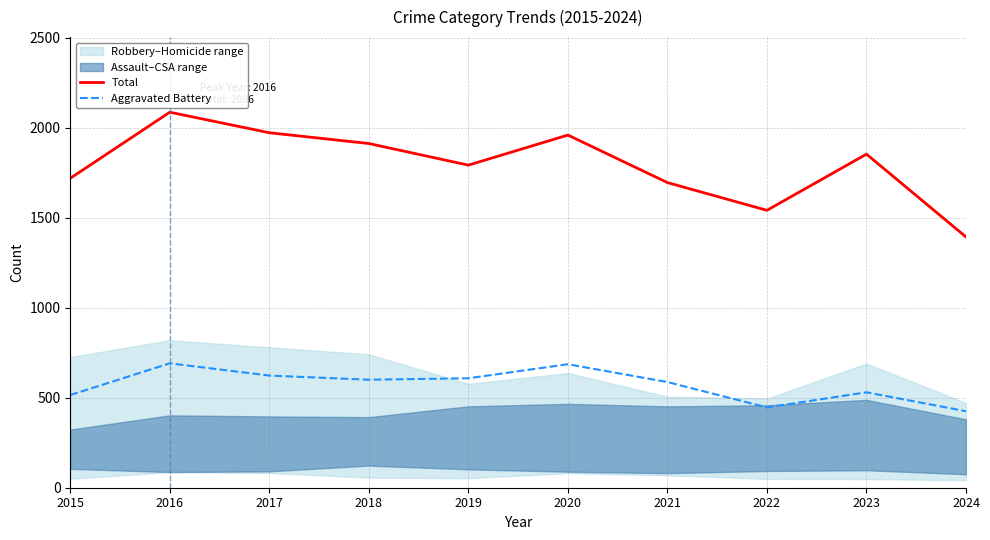

What is the difference between the highest and lowest values at 2024?

968